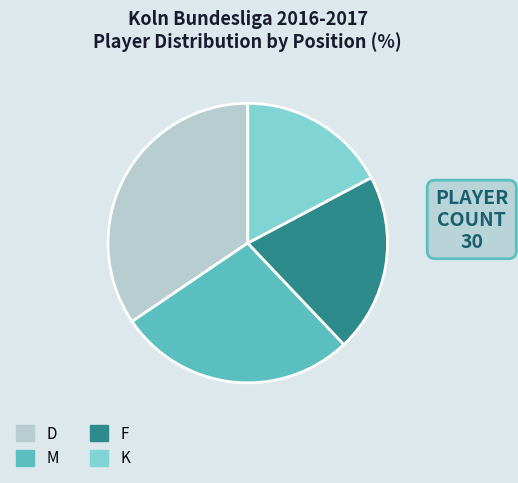

Is there any slice that represents more than half of the pie?

No